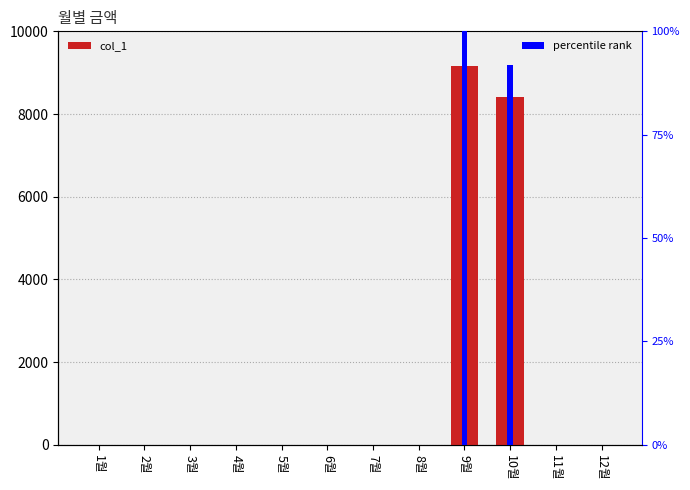

Which series changed the most between 9월 and 11월?

col_1